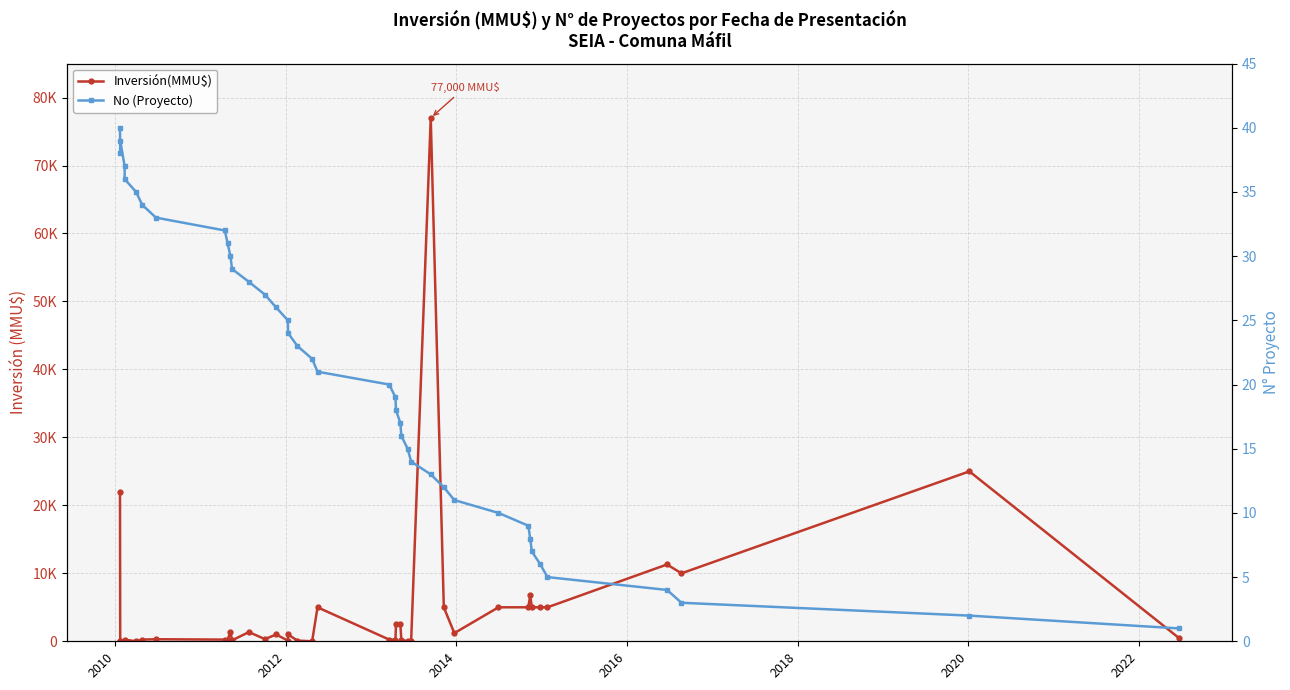

Which series has the largest total across all categories?

Inversión(MMU$)